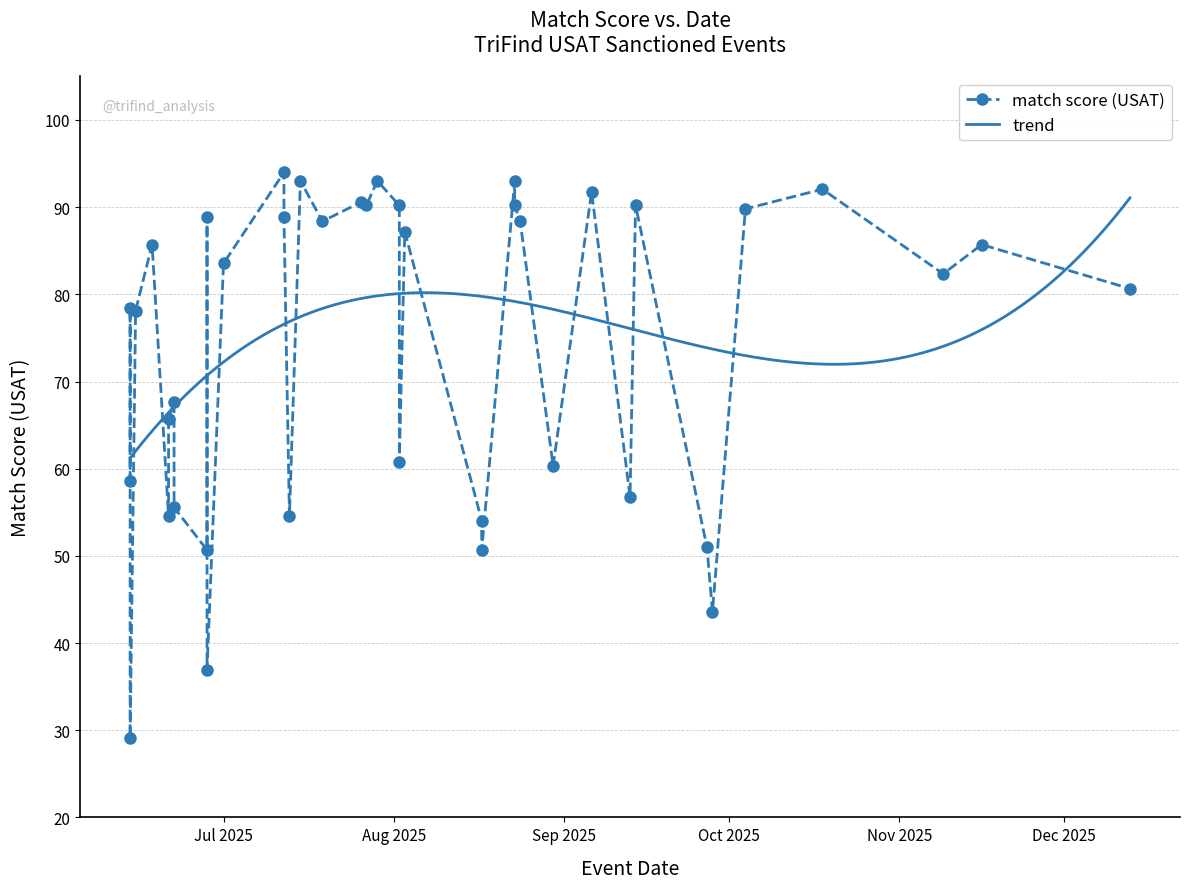

List the labels in order of value, smallest first.

2025-06-14, 2025-06-28, 2025-09-28, 2025-06-28, 2025-08-17, 2025-09-27, 2025-08-17, 2025-06-21, 2025-07-13, 2025-06-22, 2025-09-13, 2025-06-14, 2025-08-30, 2025-08-02, 2025-06-21, 2025-06-22, 2025-06-15, 2025-06-14, 2025-12-13, 2025-11-09, 2025-07-01, 2025-06-18, 2025-11-16, 2025-08-03, 2025-08-24, 2025-07-19, 2025-06-28, 2025-07-12, 2025-10-04, 2025-08-02, 2025-07-27, 2025-08-23, 2025-09-14, 2025-07-26, 2025-09-06, 2025-10-18, 2025-08-23, 2025-07-15, 2025-07-29, 2025-07-12